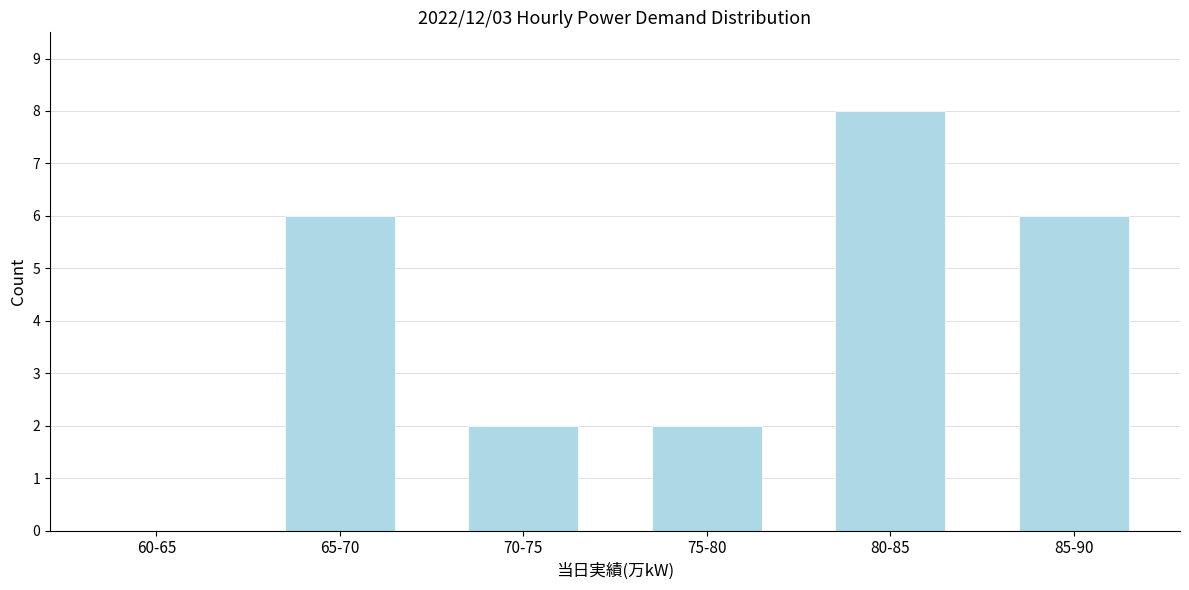

Reading left to right, extract all data points from this chart.

60-65=0	65-70=6	70-75=2	75-80=2	80-85=8	85-90=6